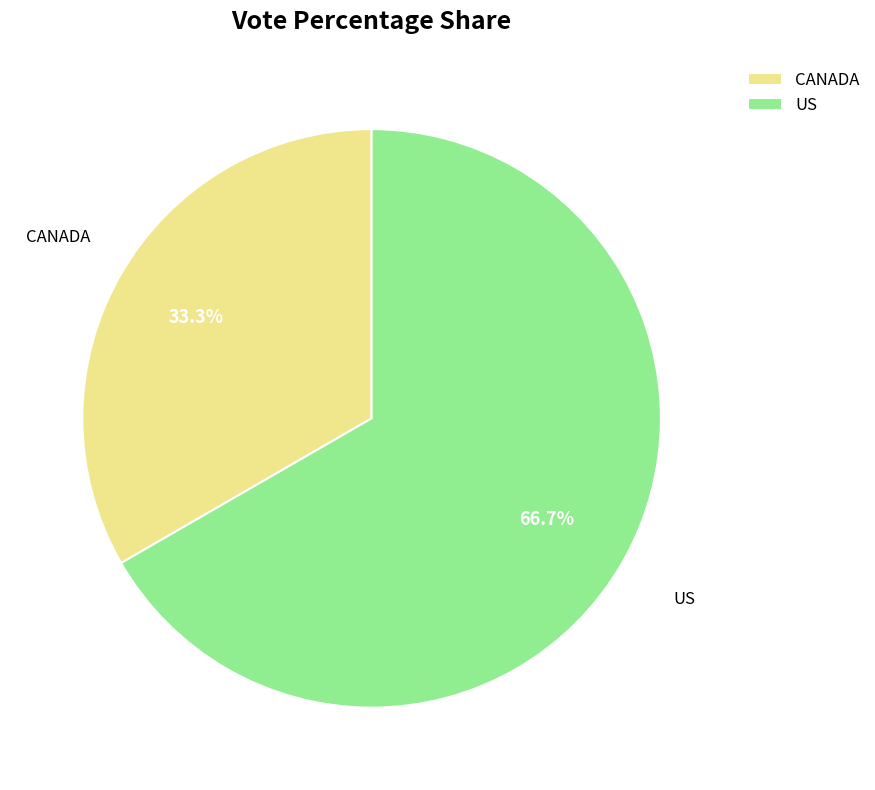

How many segments does this pie chart have?

2